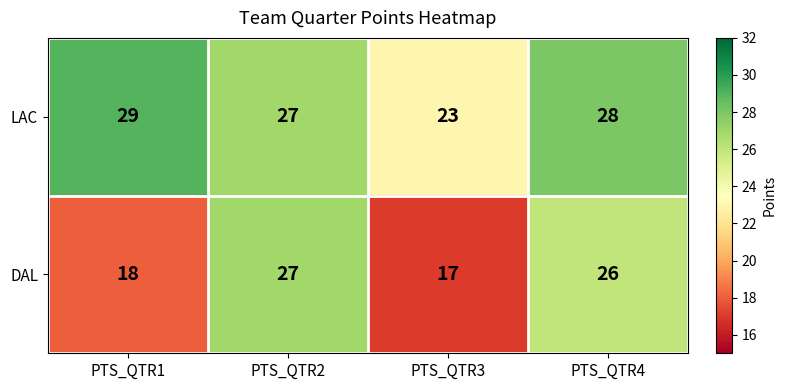

The LAC series shows 6 at PTS_QTR2. True or false?

False